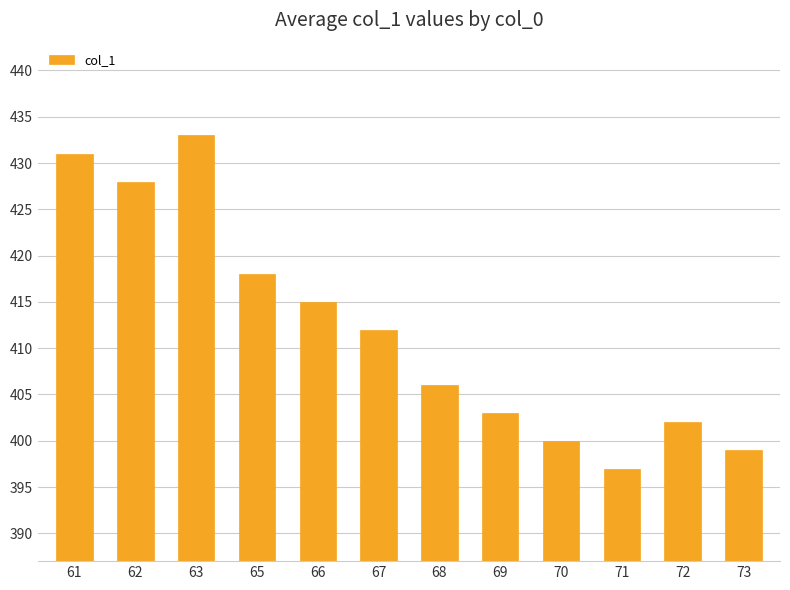

At which label does the data first exceed 412?

61